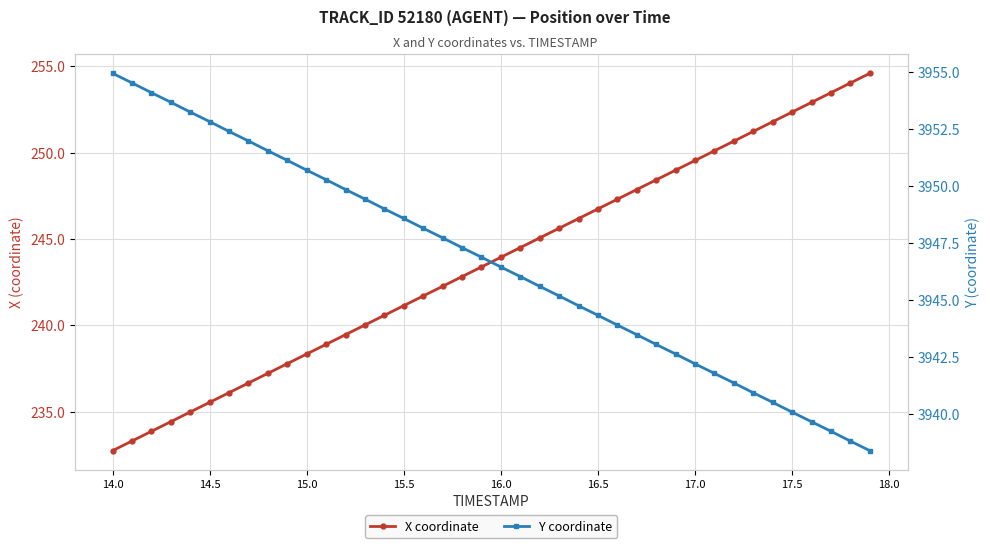

How many lines are shown in the chart?

2